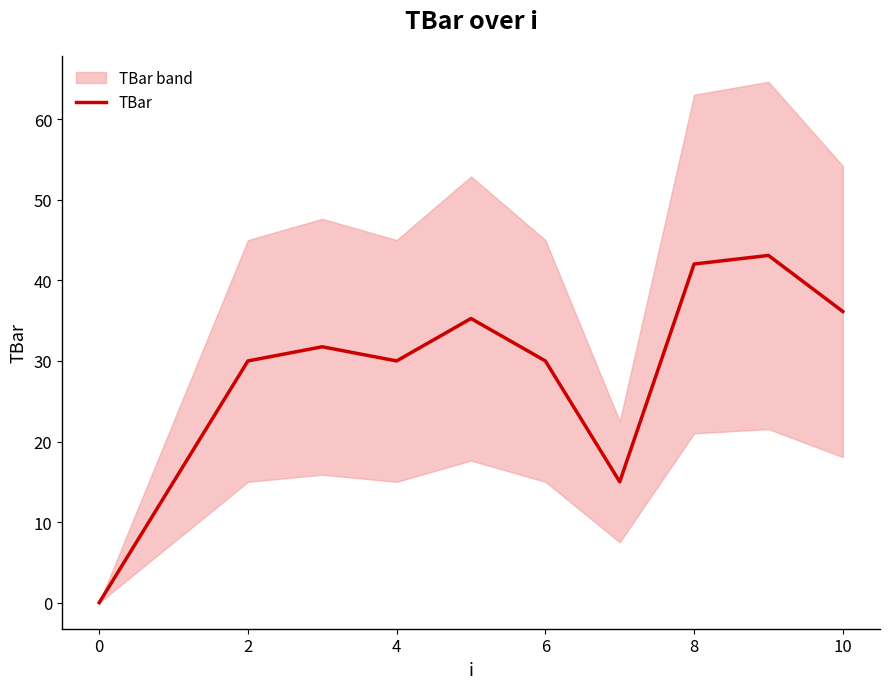

How many interior local peaks (higher than both neighbors) does the data have?

3